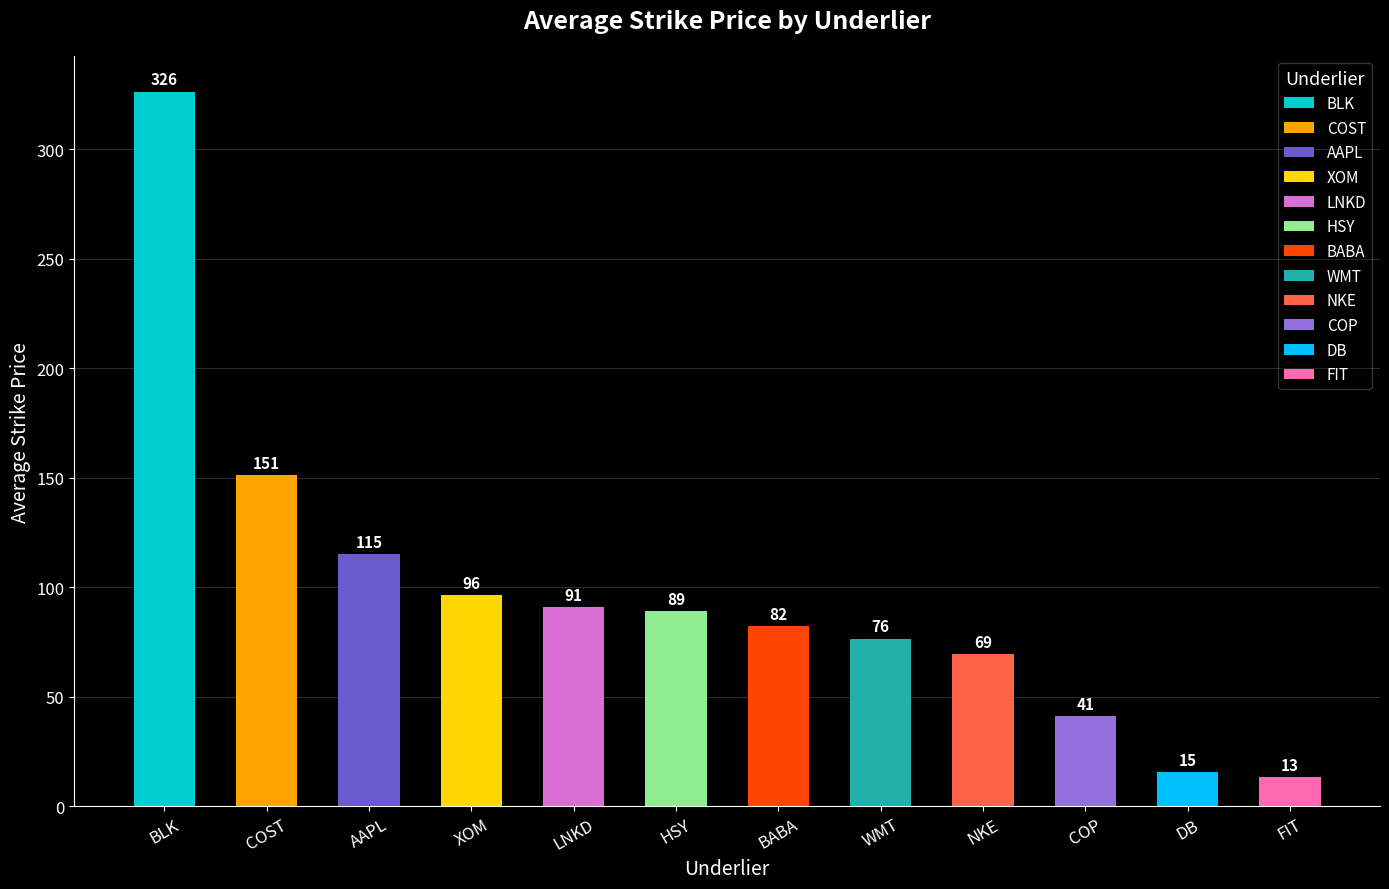

Which category has the highest value across all series?

BLK